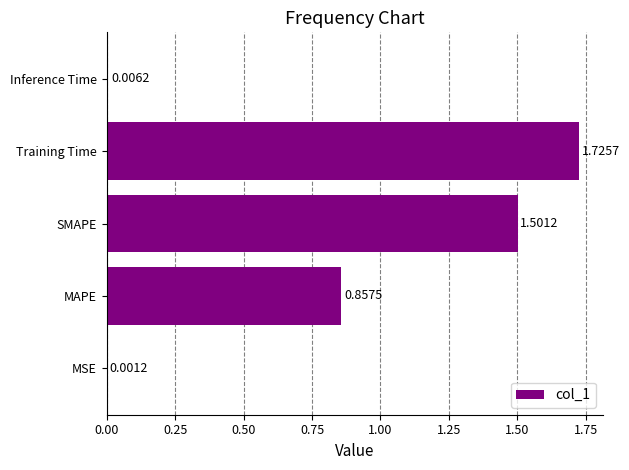

Between MSE and Training Time, which is larger?

Training Time